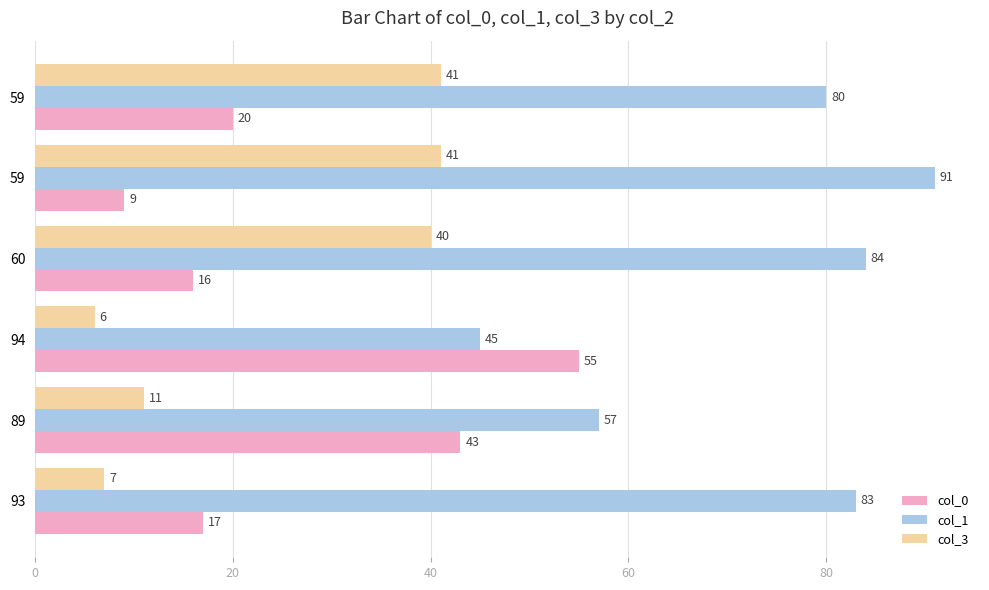

How many categories are shown in the chart?

6